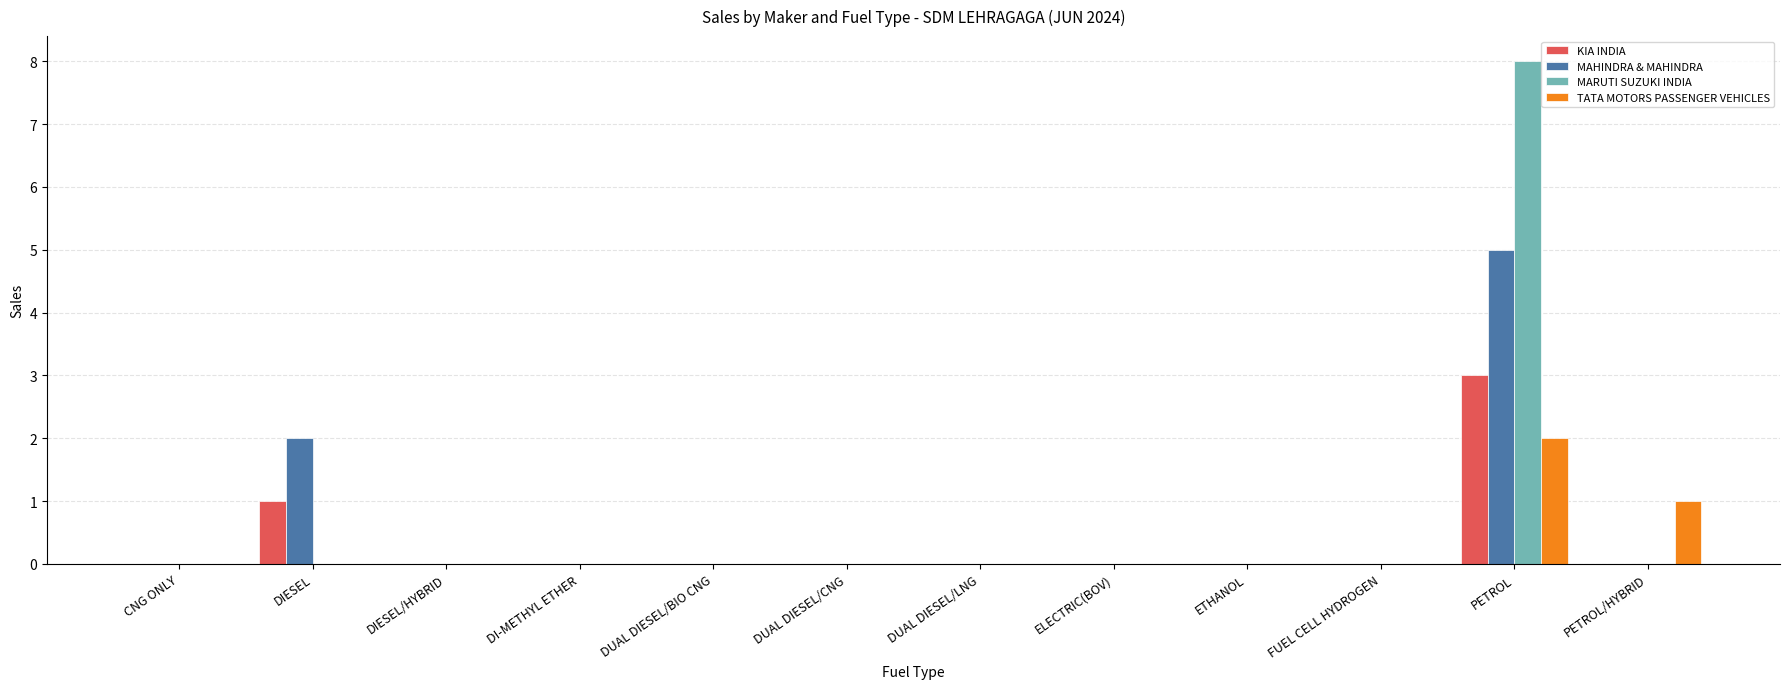

At which category is the sum across all series the highest?

PETROL